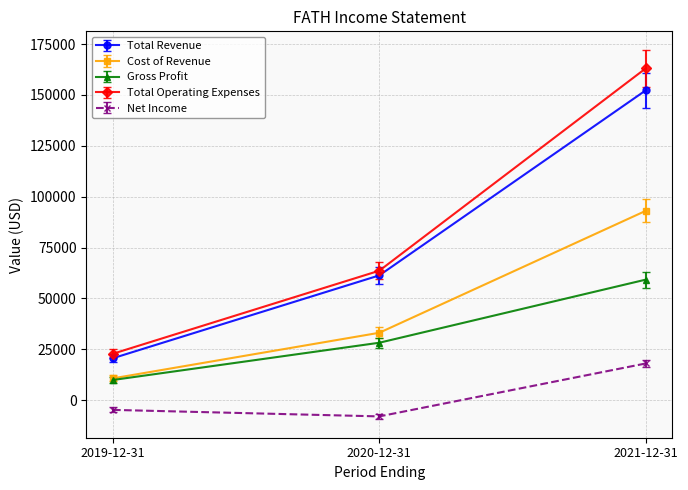

What position from the right is 2019-12-31?

3